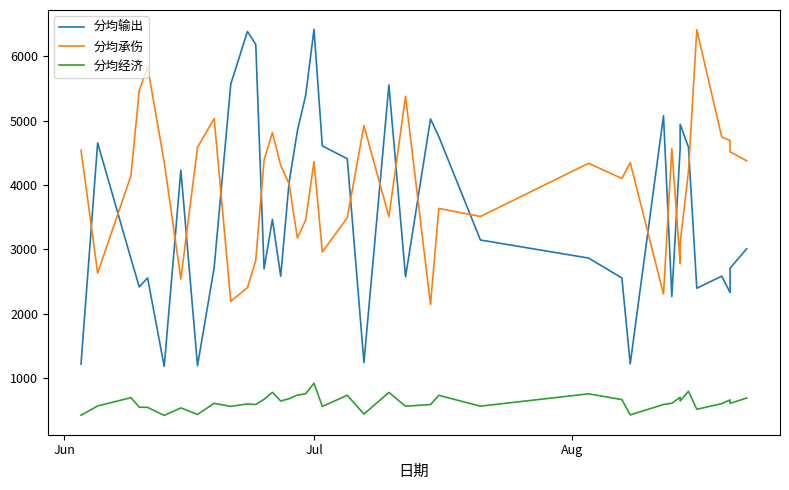

True or false: 分均经济 has more than 0 points higher than both neighbors.

True